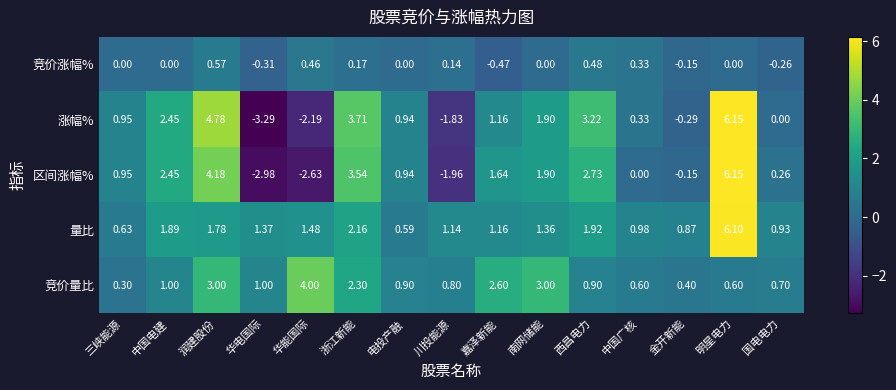

How many negative values does the 竞价涨幅% series have?

4